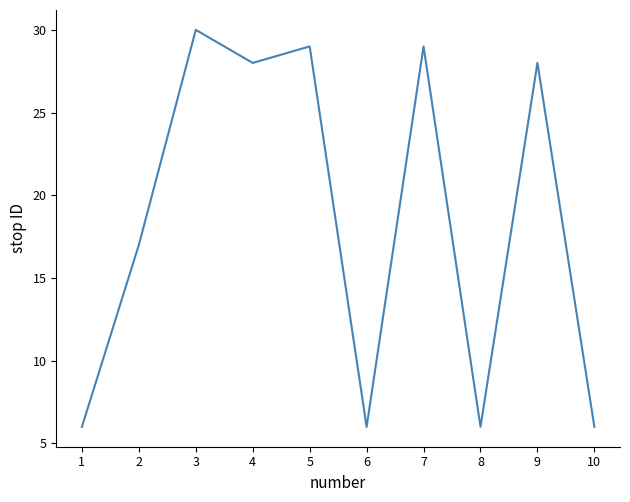

At which category does the data reach its first local valley?

4